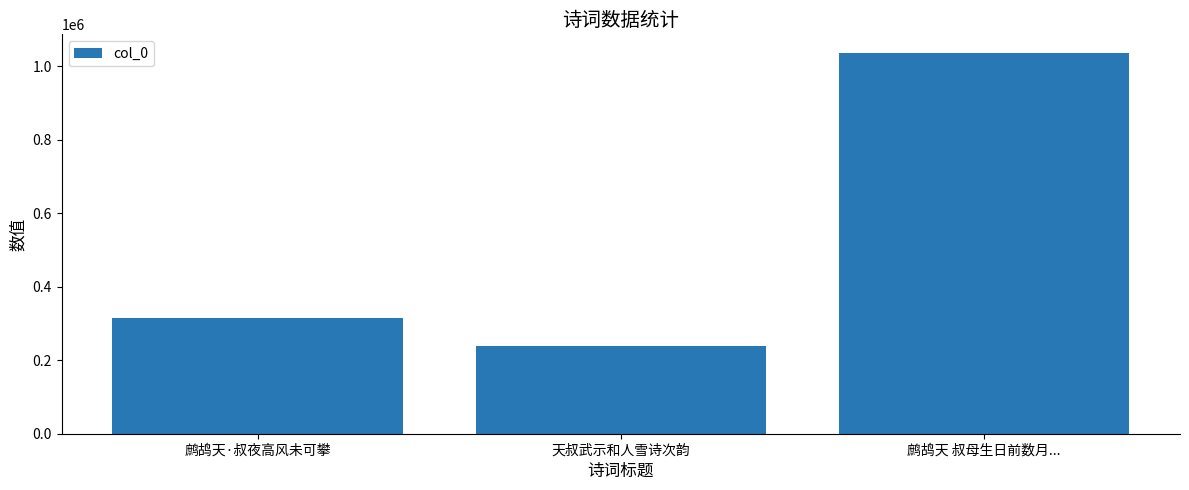

True or false: the data shows 483507 at 鹧鸪天·叔夜高风未可攀.

False